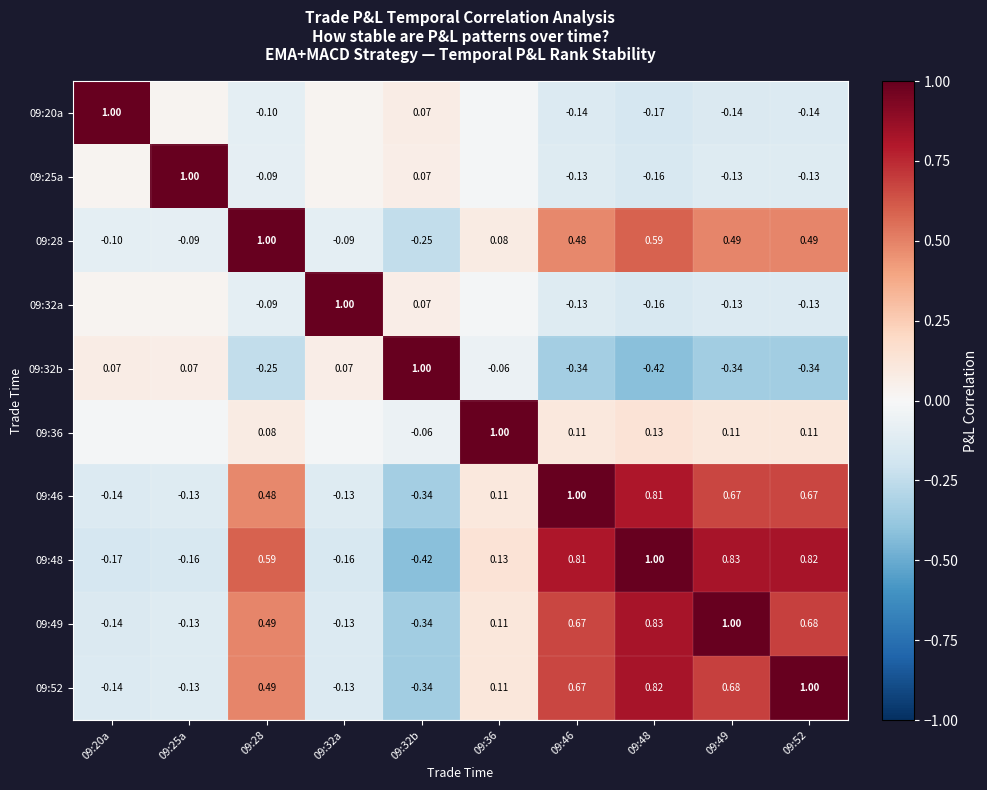

At which label is 09:46 closest to 0?

09:36